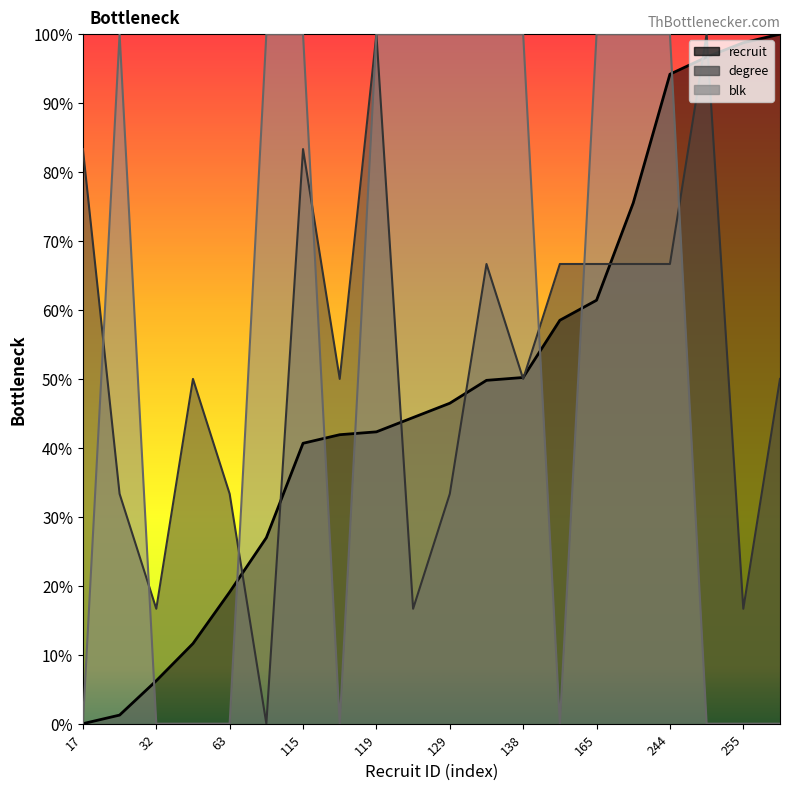

Reading left to right, transcribe all the data shown in this chart.

recruit: 0.0	1.2	6.2	11.6	19.1	27.0	40.7	41.9	42.3	44.4	46.5	49.8	50.2	58.5	61.4	75.5	94.2	96.7	98.8	100.0
degree: 83.3	33.3	16.7	50.0	33.3	0.0	83.3	50.0	100.0	16.7	33.3	66.7	50.0	66.7	66.7	66.7	66.7	100.0	16.7	50.0
blk: 0.0	100.0	0.0	0.0	0.0	100.0	100.0	0.0	100.0	100.0	100.0	100.0	100.0	0.0	100.0	100.0	100.0	0.0	0.0	0.0